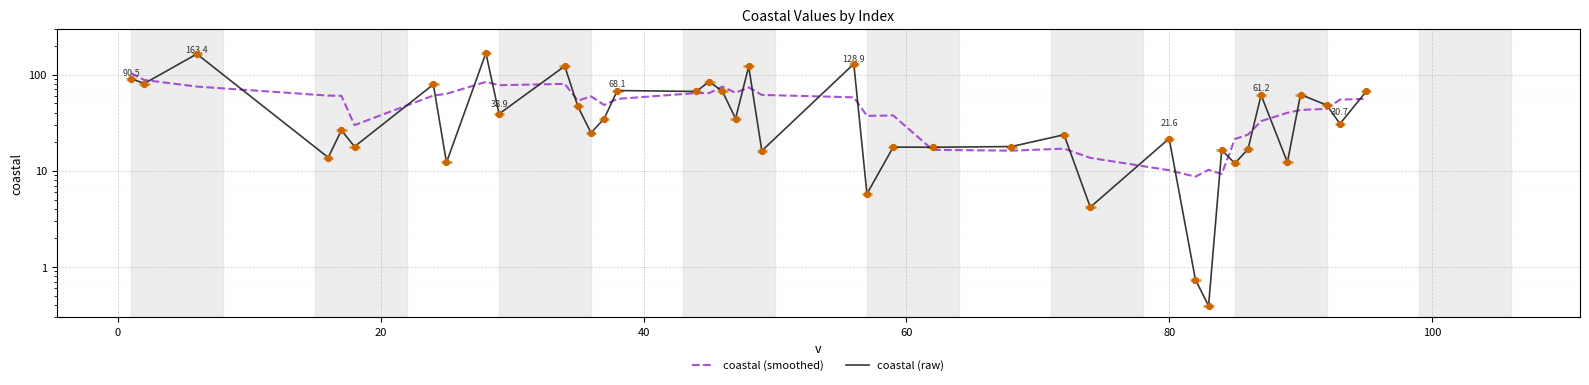

Which series has the widest spread of Y values?

coastal (raw)